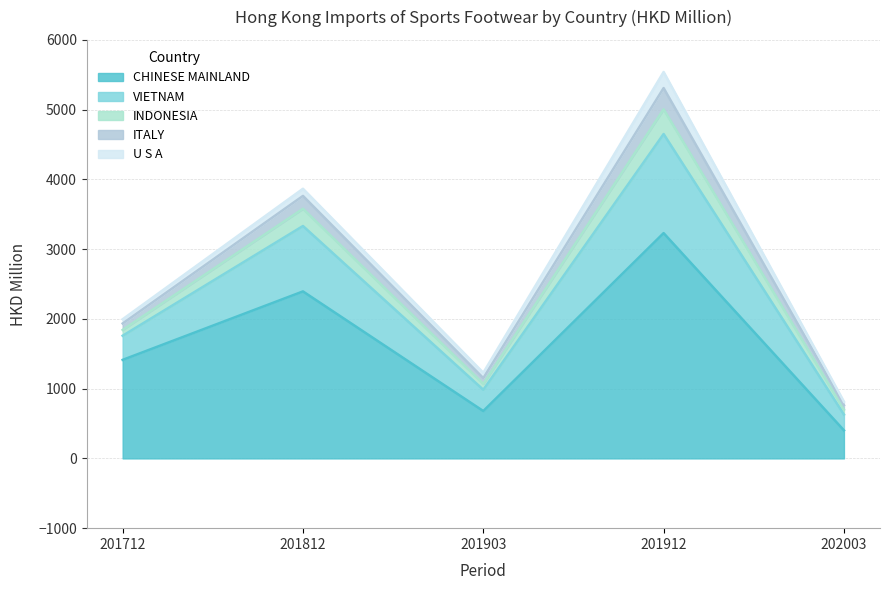

What is the value of the CHINESE MAINLAND point at the 2nd from the left?

2394.0